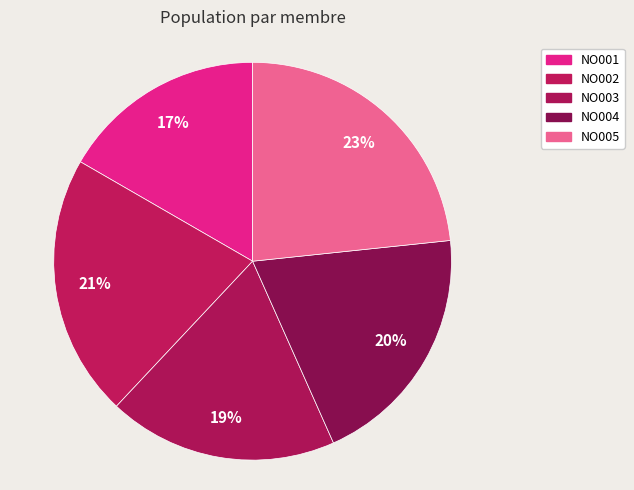

What is the total percentage of NO003 and NO002?

40.0%